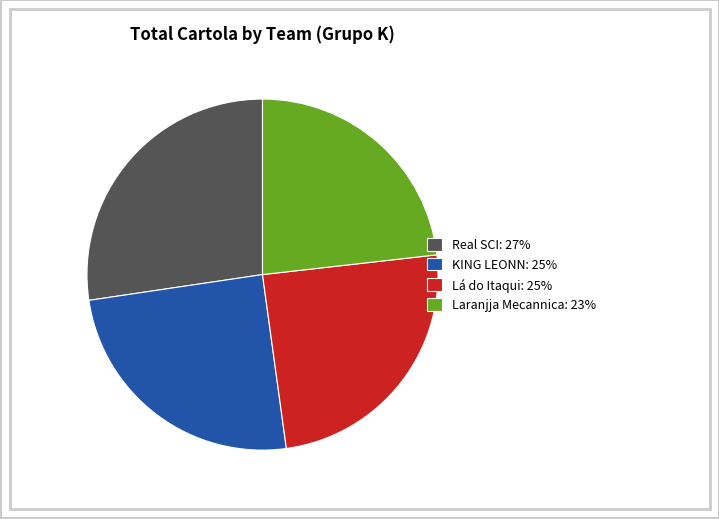

Which category has the smallest portion of the pie?

Laranjja Mecannica